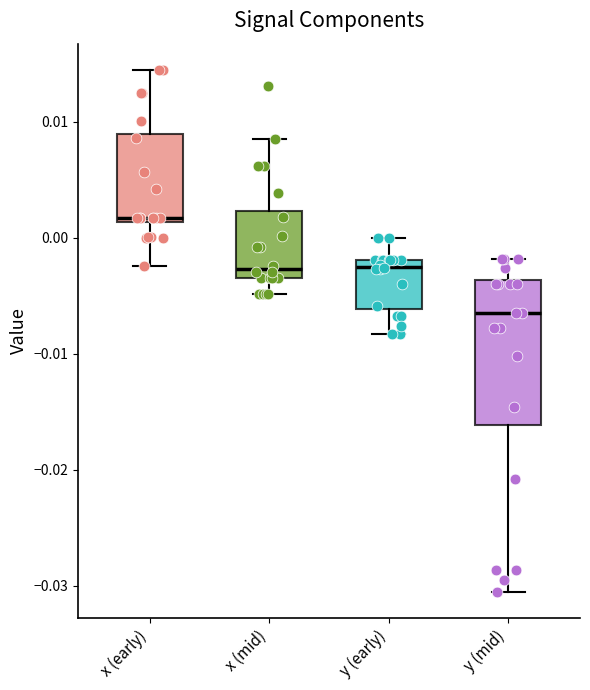

Which box has the lowest median line?

y (mid)